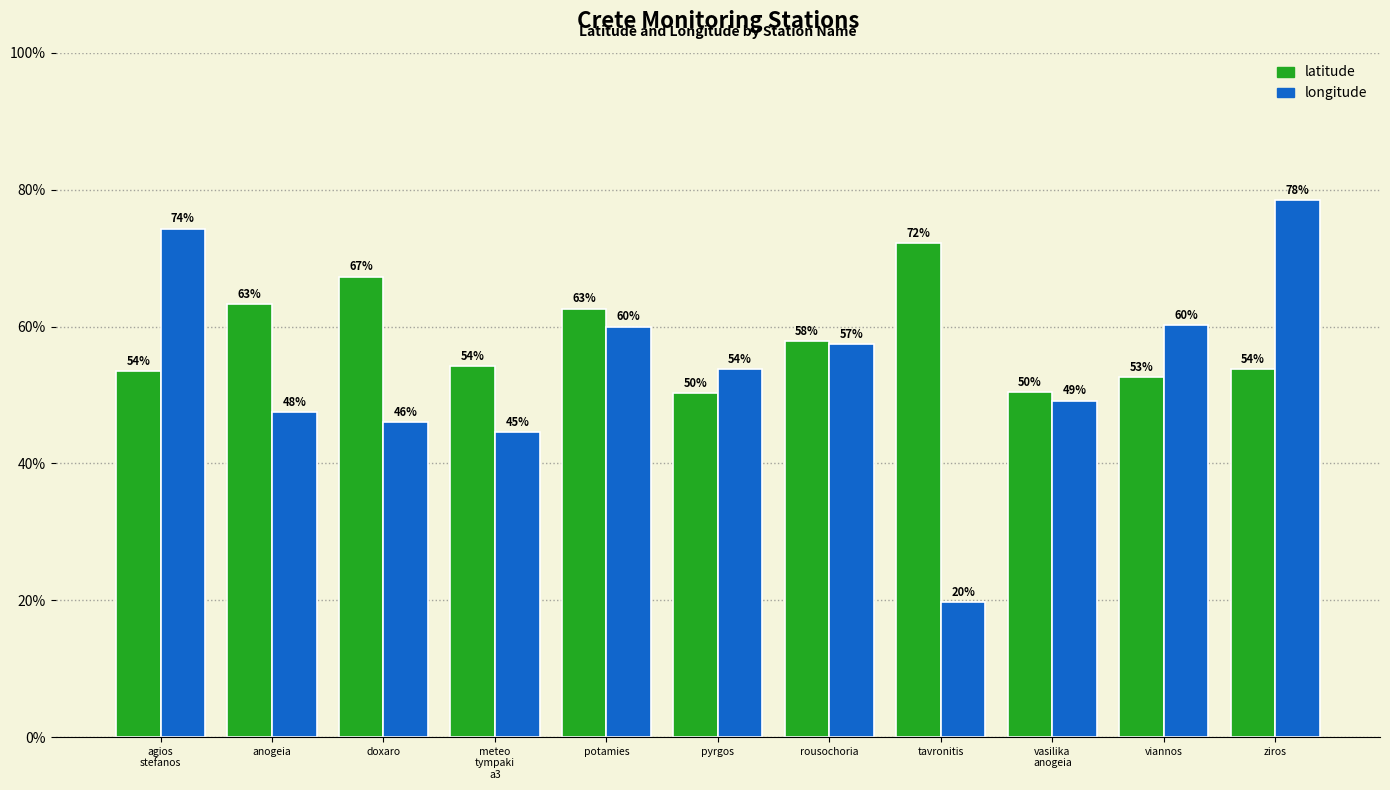

Where does the longitude series first go above 53?

agios
stefanos